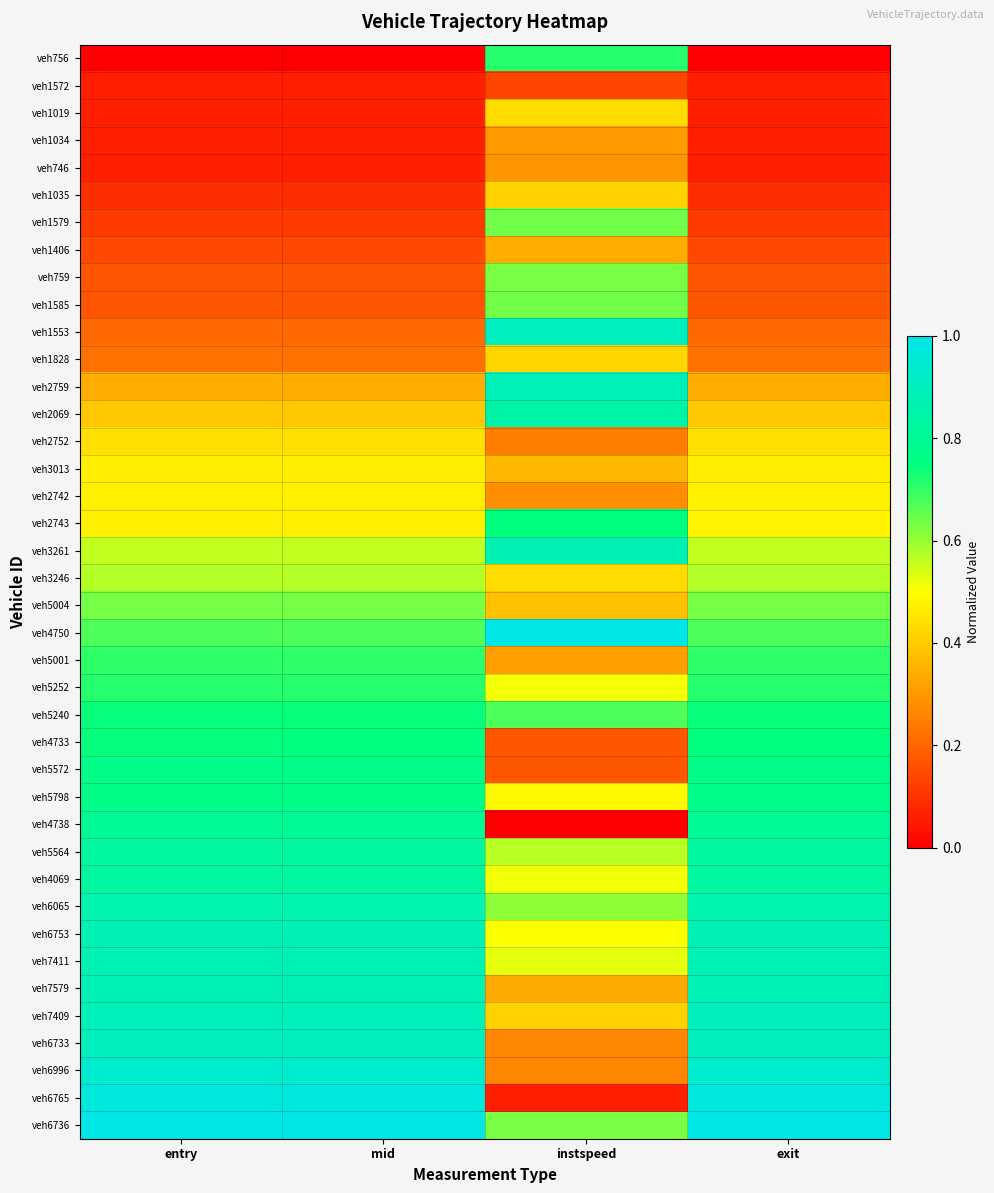

What is the total value across all series at instspeed?

18.9